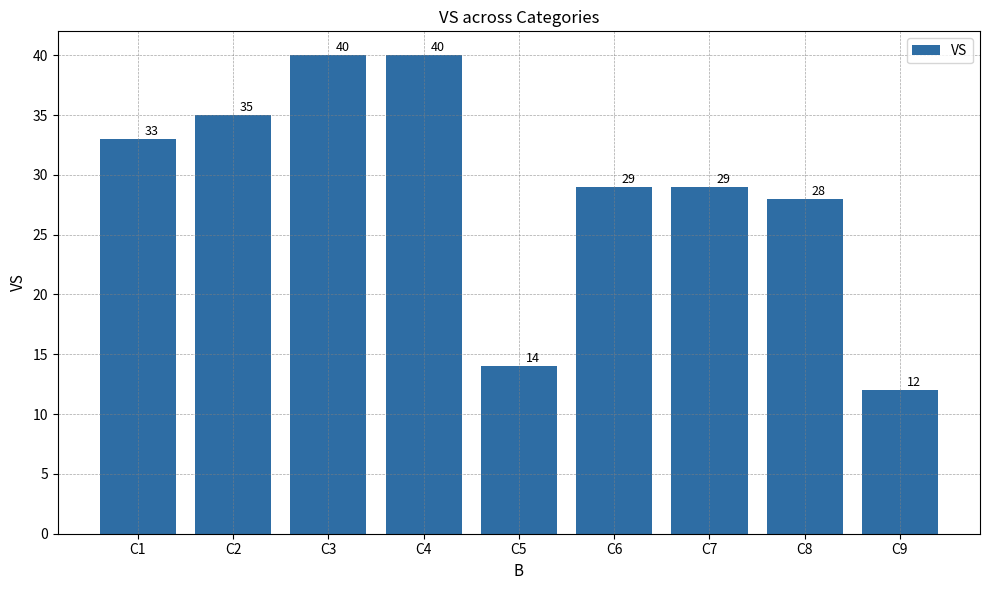

What is the sum of the values at C2 and C4?

75